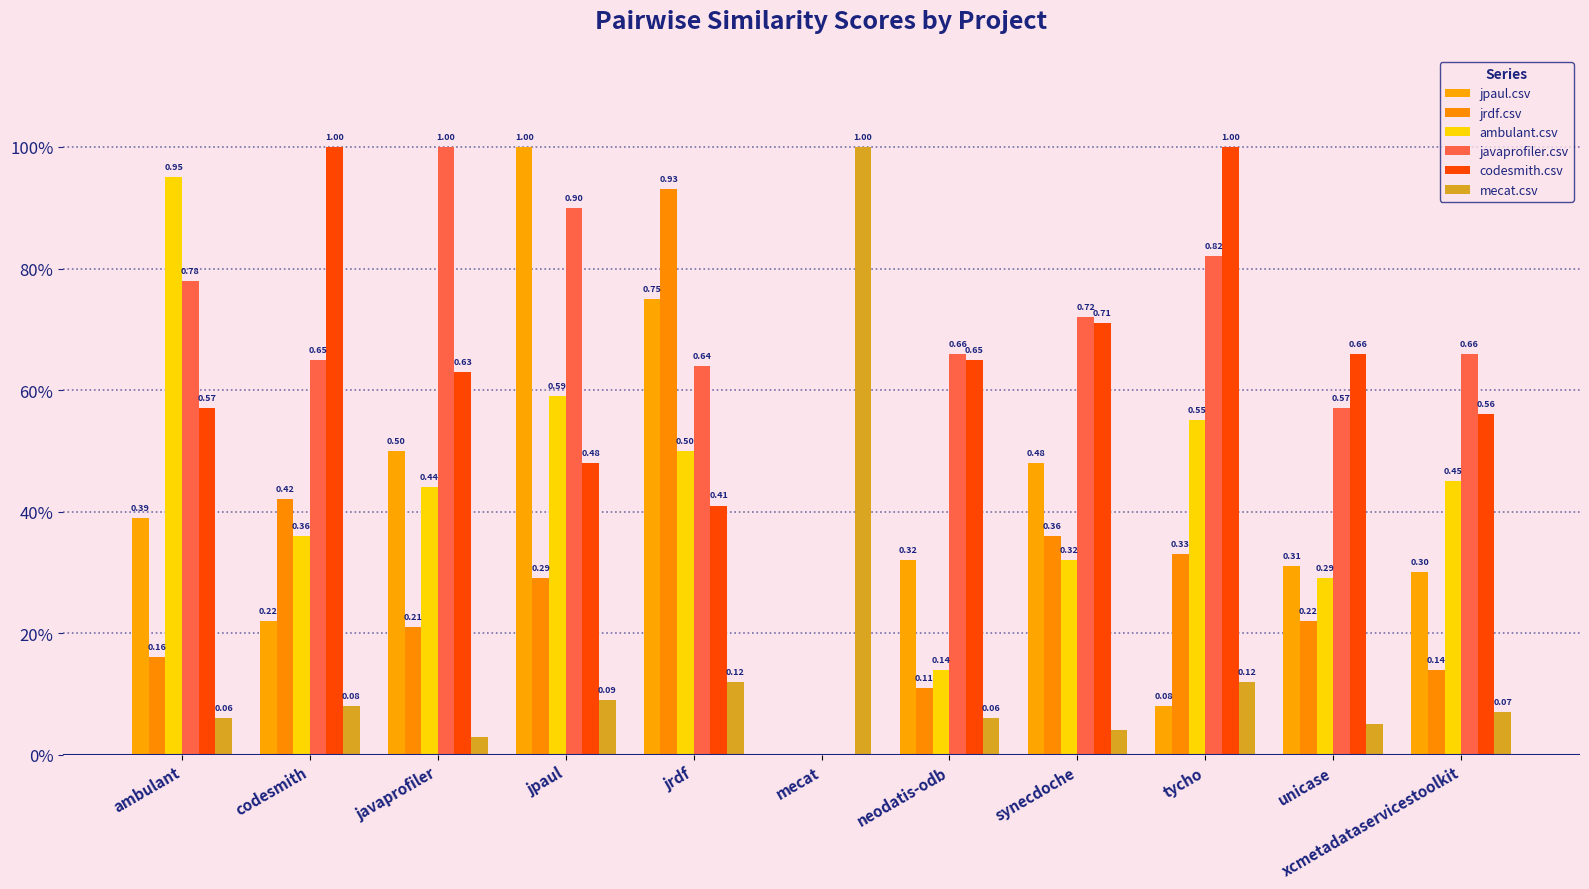

What is the label of the 10th bar from the right?

codesmith